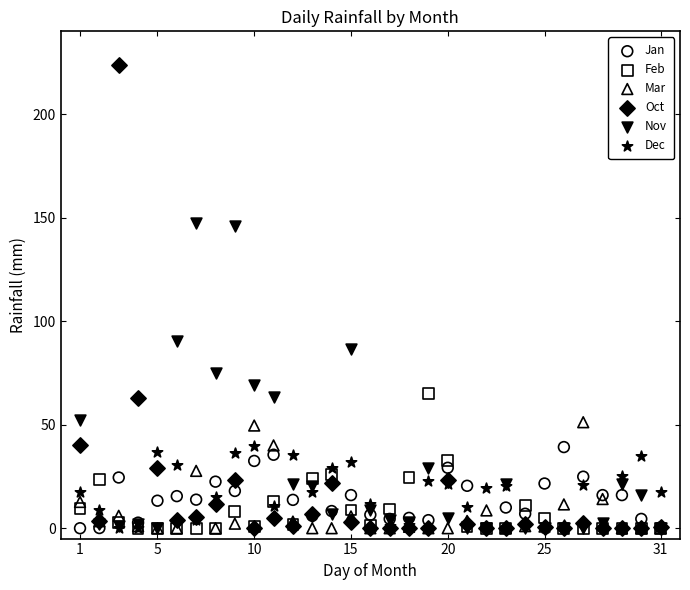

What are all the series names shown in the legend?

Jan, Feb, Mar, Oct, Nov, Dec